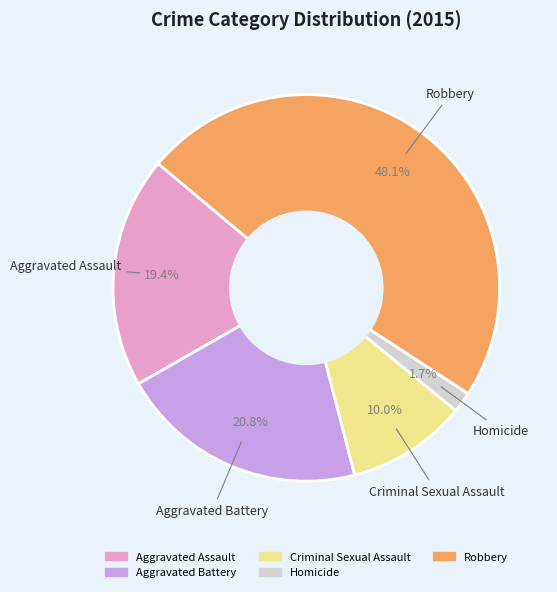

To the nearest percent, what portion does Aggravated Battery represent?

21%